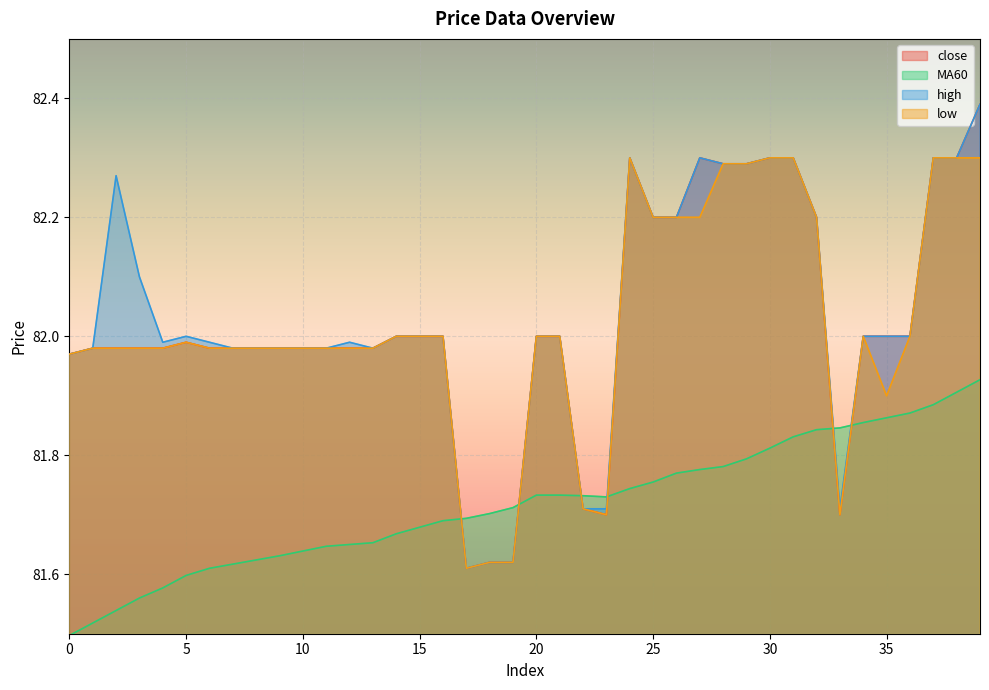

Reading right to left, what are all the values shown in this chart?

close: 82.4	82.3	82.3	82.0	82.0	82.0	81.7	82.2	82.3	82.3	82.3	82.3	82.3	82.2	82.2	82.3	81.7	81.7	82.0	82.0	81.6	81.6	81.6	82.0	82.0	82.0	82.0	82.0	82.0	82.0	82.0	82.0	82.0	82.0	82.0	82.0	82.0	82.0	82.0	82.0
MA60: 81.9	81.9	81.9	81.9	81.9	81.9	81.8	81.8	81.8	81.8	81.8	81.8	81.8	81.8	81.8	81.7	81.7	81.7	81.7	81.7	81.7	81.7	81.7	81.7	81.7	81.7	81.7	81.7	81.6	81.6	81.6	81.6	81.6	81.6	81.6	81.6	81.6	81.5	81.5	81.5
high: 82.4	82.3	82.3	82.0	82.0	82.0	81.7	82.2	82.3	82.3	82.3	82.3	82.3	82.2	82.2	82.3	81.7	81.7	82.0	82.0	81.6	81.6	81.6	82.0	82.0	82.0	82.0	82.0	82.0	82.0	82.0	82.0	82.0	82.0	82.0	82.0	82.1	82.3	82.0	82.0
low: 82.3	82.3	82.3	82.0	81.9	82.0	81.7	82.2	82.3	82.3	82.3	82.3	82.2	82.2	82.2	82.3	81.7	81.7	82.0	82.0	81.6	81.6	81.6	82.0	82.0	82.0	82.0	82.0	82.0	82.0	82.0	82.0	82.0	82.0	82.0	82.0	82.0	82.0	82.0	82.0